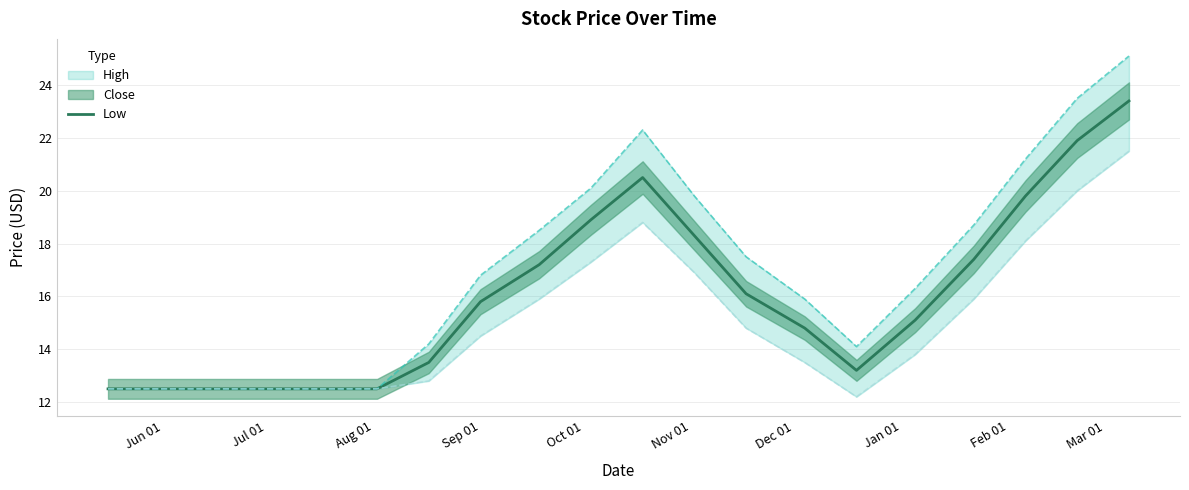

What is the minimum value for Low?

12.5